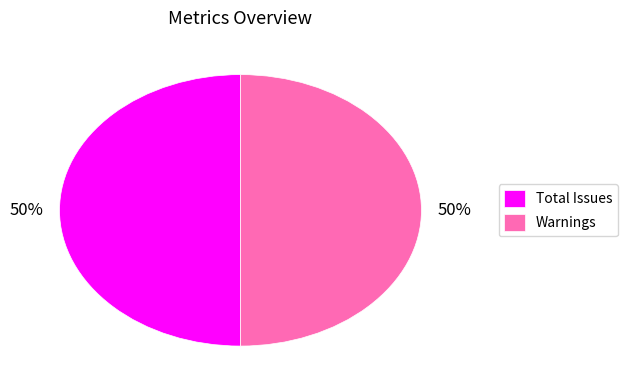

To the nearest percent, what is the combined percentage of Total Issues and Warnings?

100%